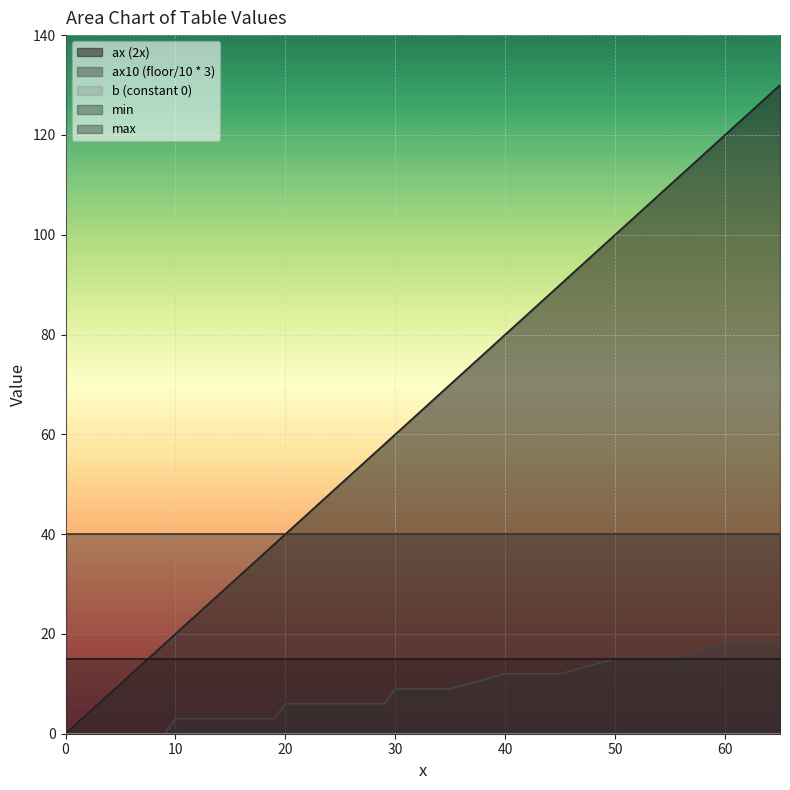

The value of max at 32 is 9. True or false?

False